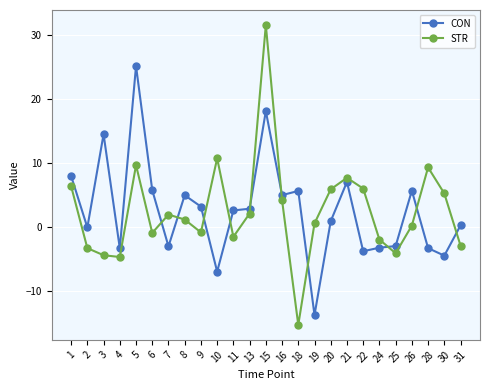

Does the chart have visible grid lines?

Yes